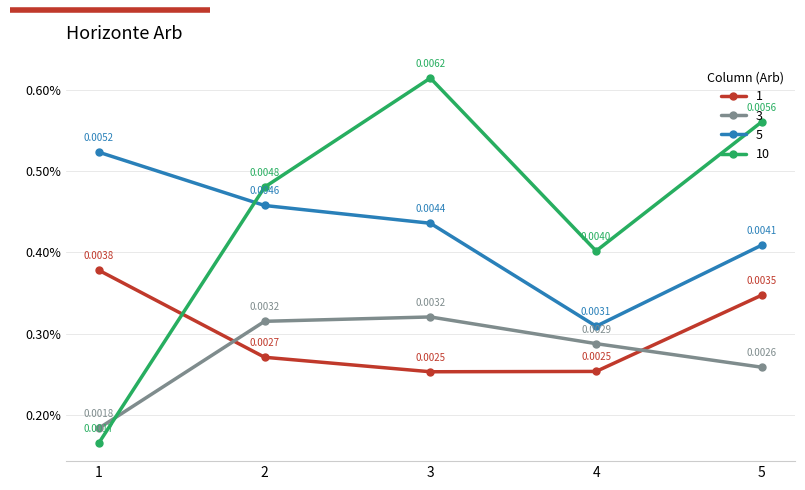

Does the chart have visible grid lines?

Yes